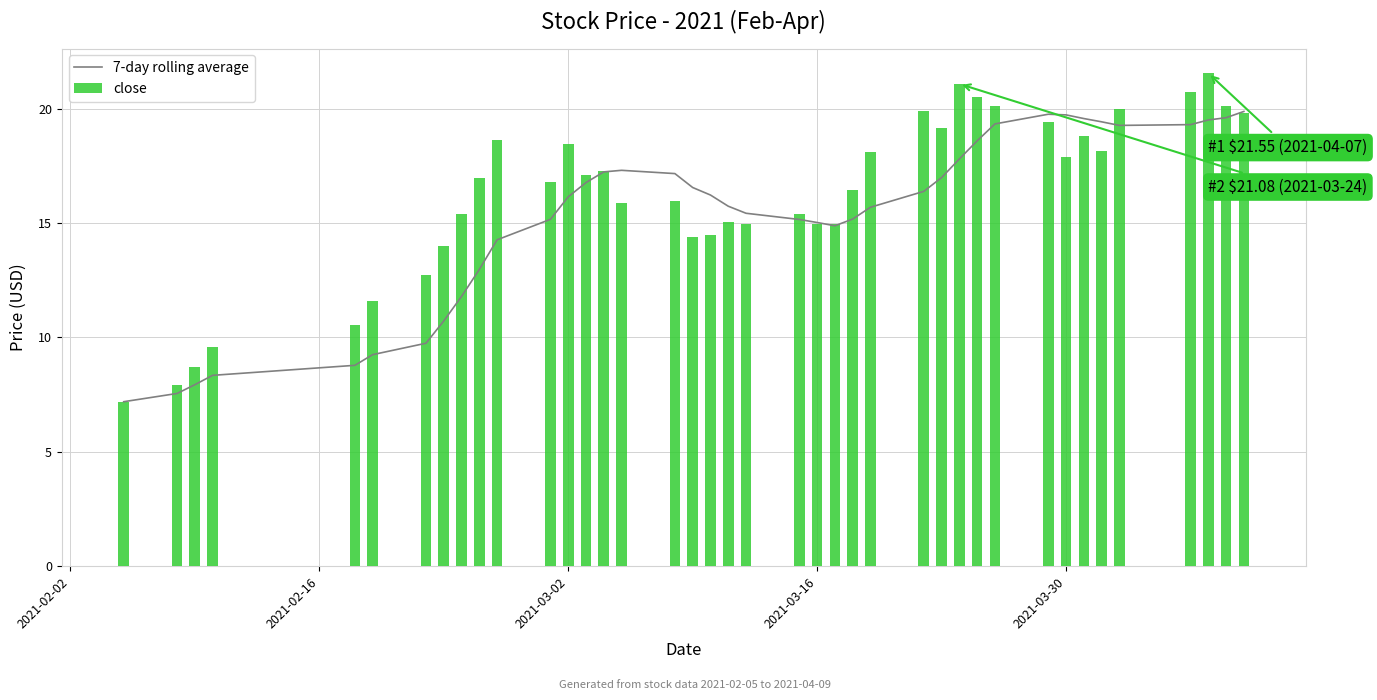

What is the sum of all close values?

650.7